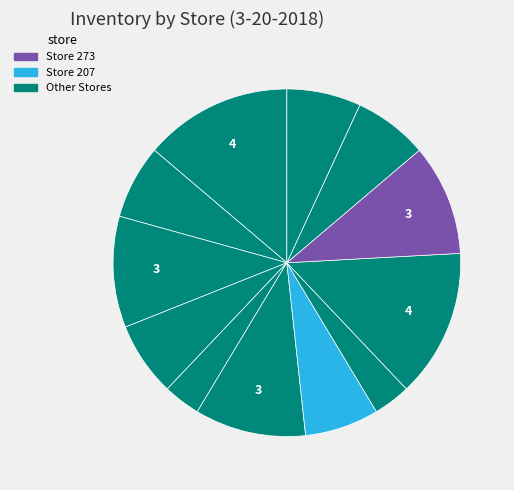

How many segments does this pie chart have?

12